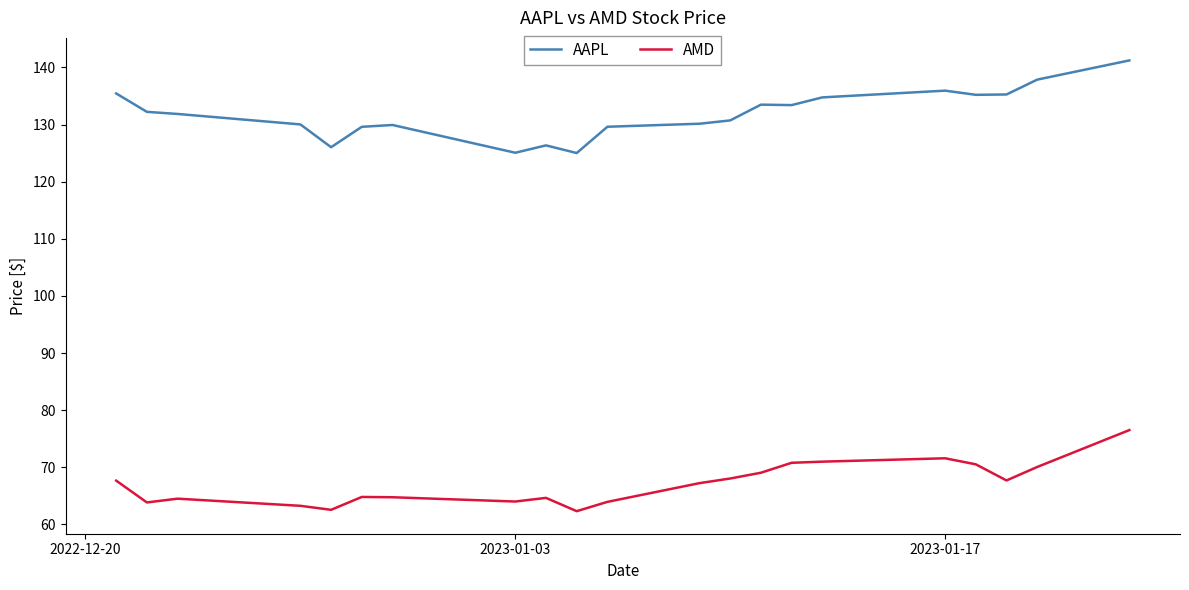

How many lines are shown in the chart?

2